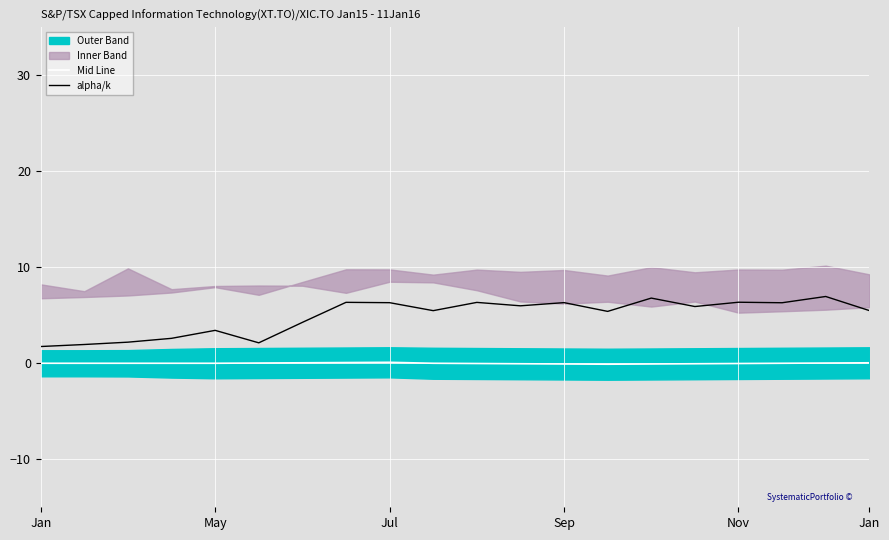

What is the highest value of the Mid Line series?

0.1